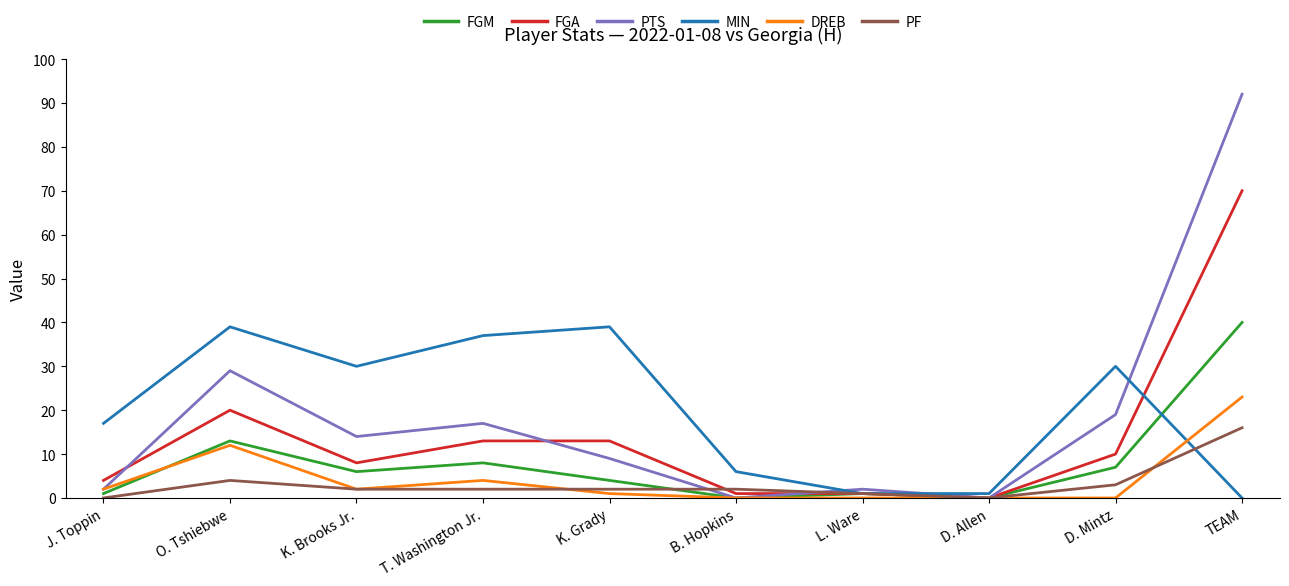

Reading left to right, what are all the values shown in this chart?

FGM: J. Toppin=1	O. Tshiebwe=13	K. Brooks Jr.=6	T. Washington Jr.=8	K. Grady=4	B. Hopkins=0	L. Ware=1	D. Allen=0	D. Mintz=7	TEAM=40
FGA: J. Toppin=4	O. Tshiebwe=20	K. Brooks Jr.=8	T. Washington Jr.=13	K. Grady=13	B. Hopkins=1	L. Ware=1	D. Allen=0	D. Mintz=10	TEAM=70
PTS: J. Toppin=2	O. Tshiebwe=29	K. Brooks Jr.=14	T. Washington Jr.=17	K. Grady=9	B. Hopkins=0	L. Ware=2	D. Allen=0	D. Mintz=19	TEAM=92
MIN: J. Toppin=17	O. Tshiebwe=39	K. Brooks Jr.=30	T. Washington Jr.=37	K. Grady=39	B. Hopkins=6	L. Ware=1	D. Allen=1	D. Mintz=30	TEAM=0
DREB: J. Toppin=2	O. Tshiebwe=12	K. Brooks Jr.=2	T. Washington Jr.=4	K. Grady=1	B. Hopkins=0	L. Ware=0	D. Allen=0	D. Mintz=0	TEAM=23
PF: J. Toppin=0	O. Tshiebwe=4	K. Brooks Jr.=2	T. Washington Jr.=2	K. Grady=2	B. Hopkins=2	L. Ware=1	D. Allen=0	D. Mintz=3	TEAM=16